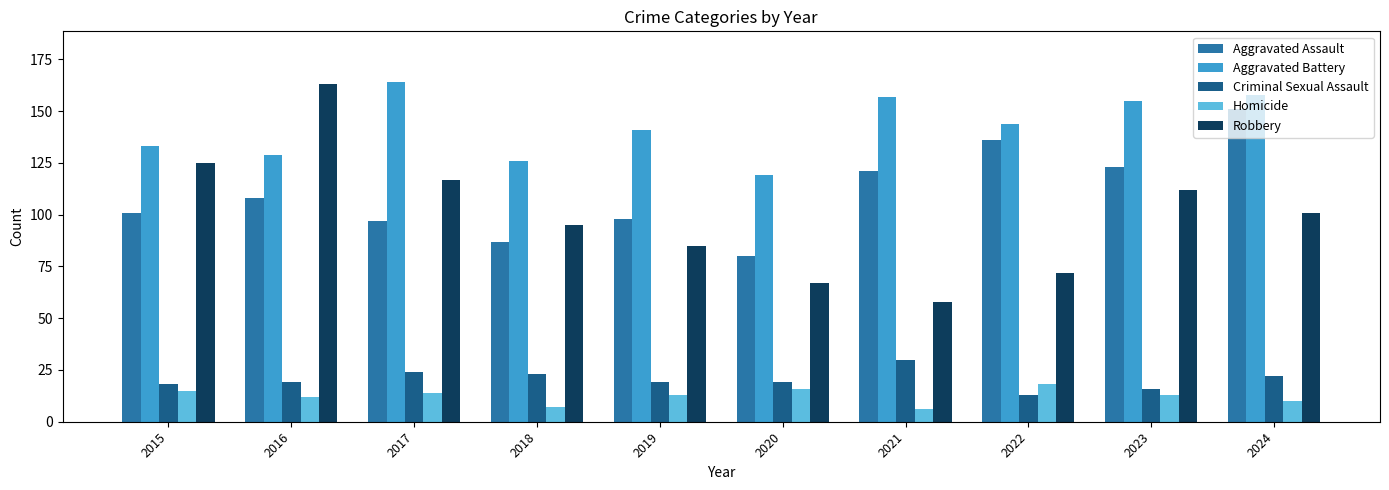

What is the minimum value for Homicide?

6